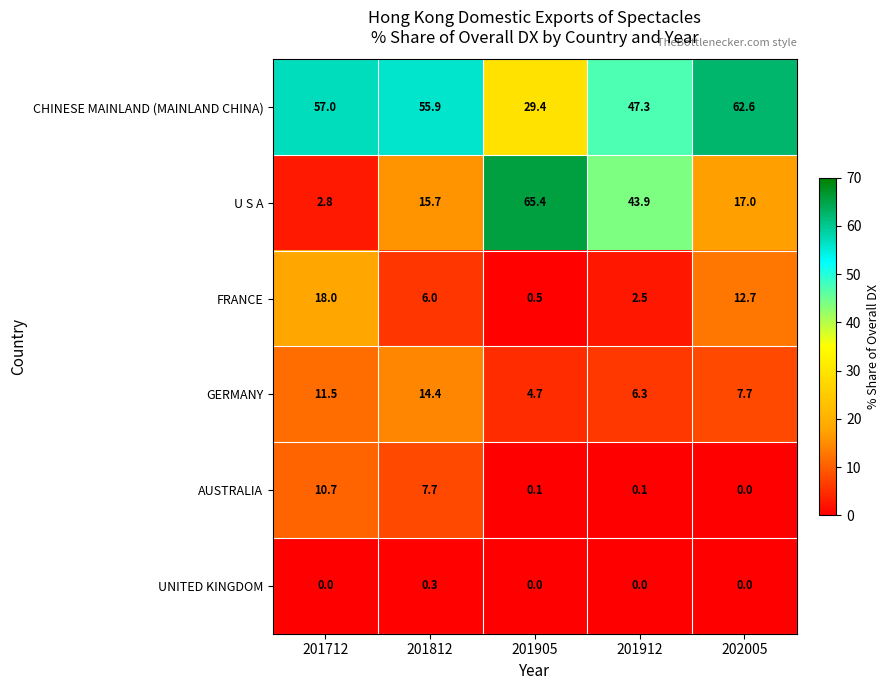

Which series changed the most between 201712 and 201812?

U S A